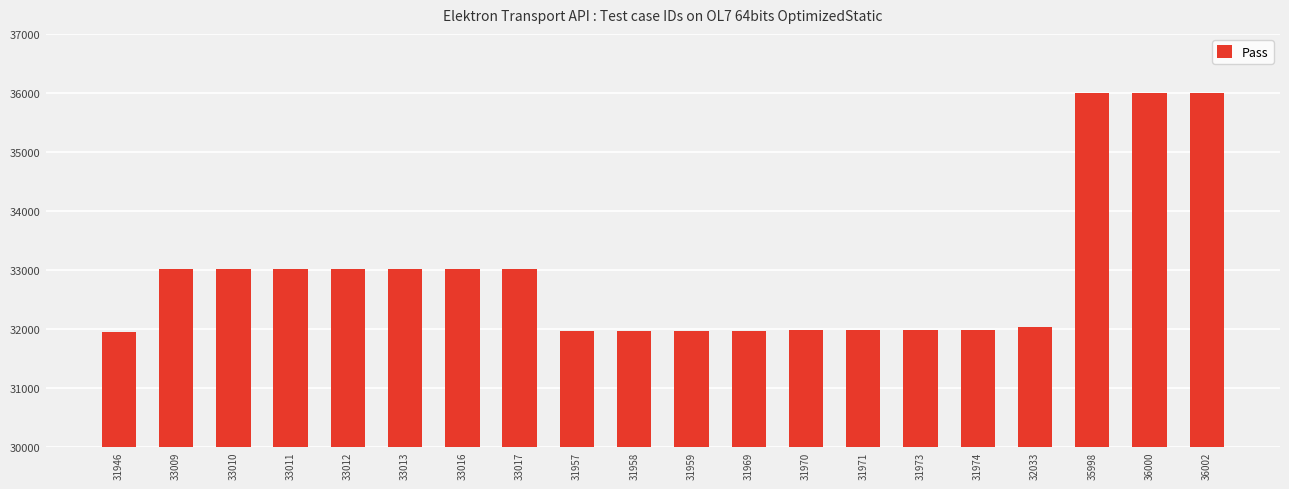

What is the difference between the maximum and minimum values?

4056